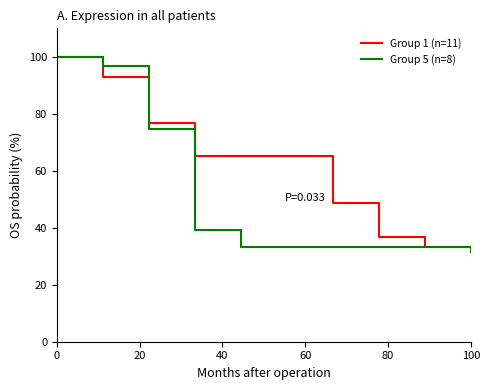

What is the maximum value for Group 5 (n=8)?

100.0